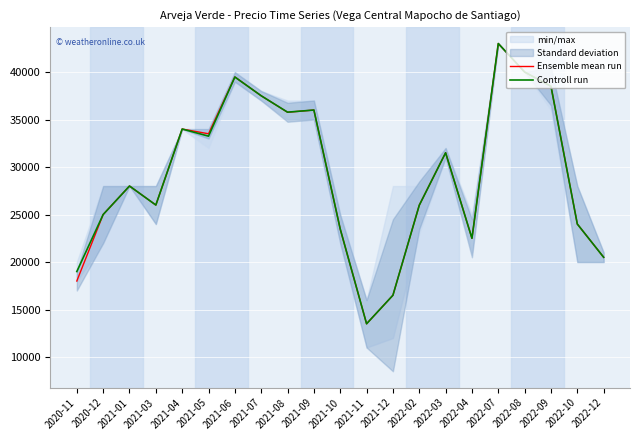

Which series changed the most between 2020-12 and 2022-10?

Ensemble mean run